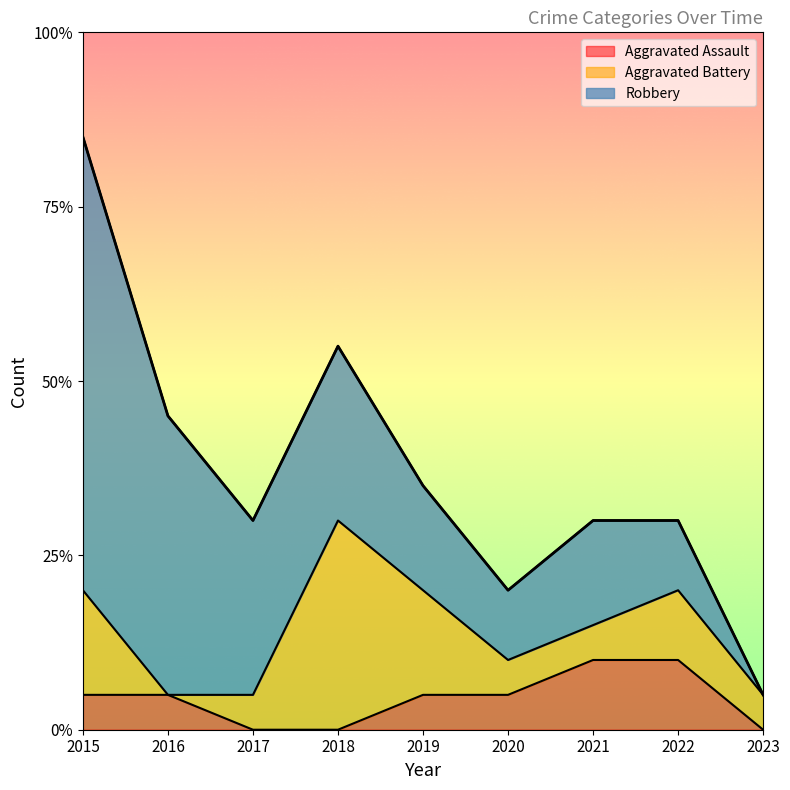

Which series has the largest range (max minus min)?

Robbery